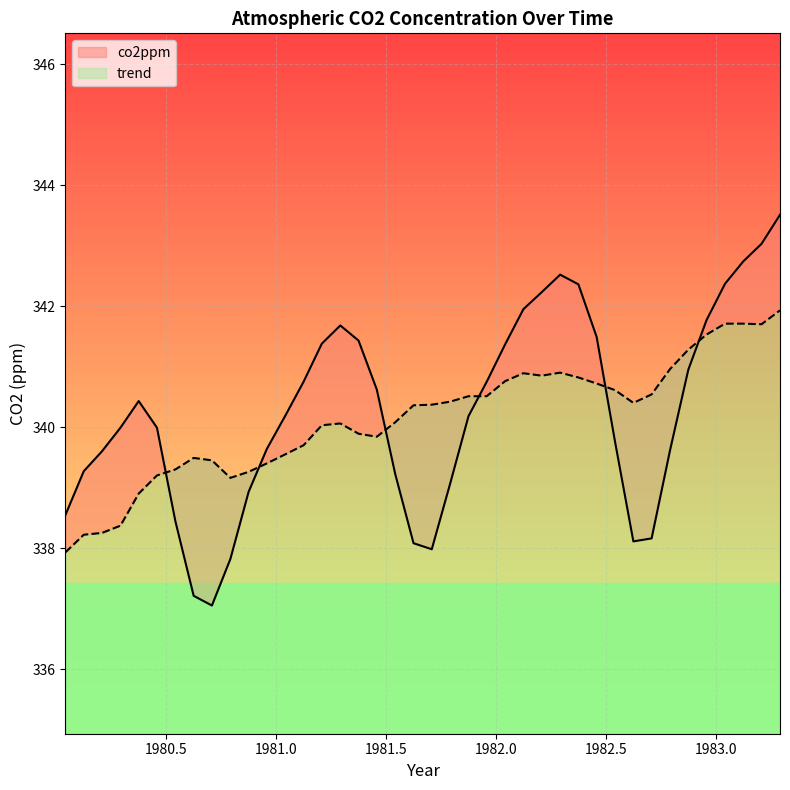

Is it true that co2ppm equals 566.0 at 1980.5?

False